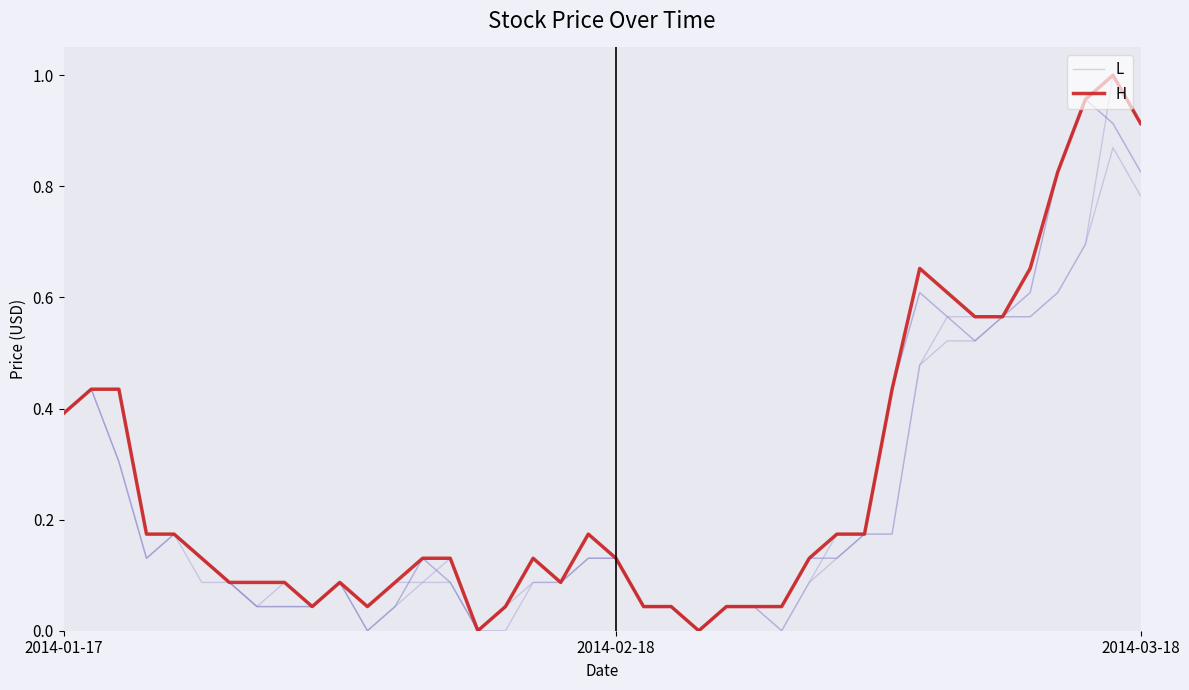

How many interior local peaks does the H series have?

5